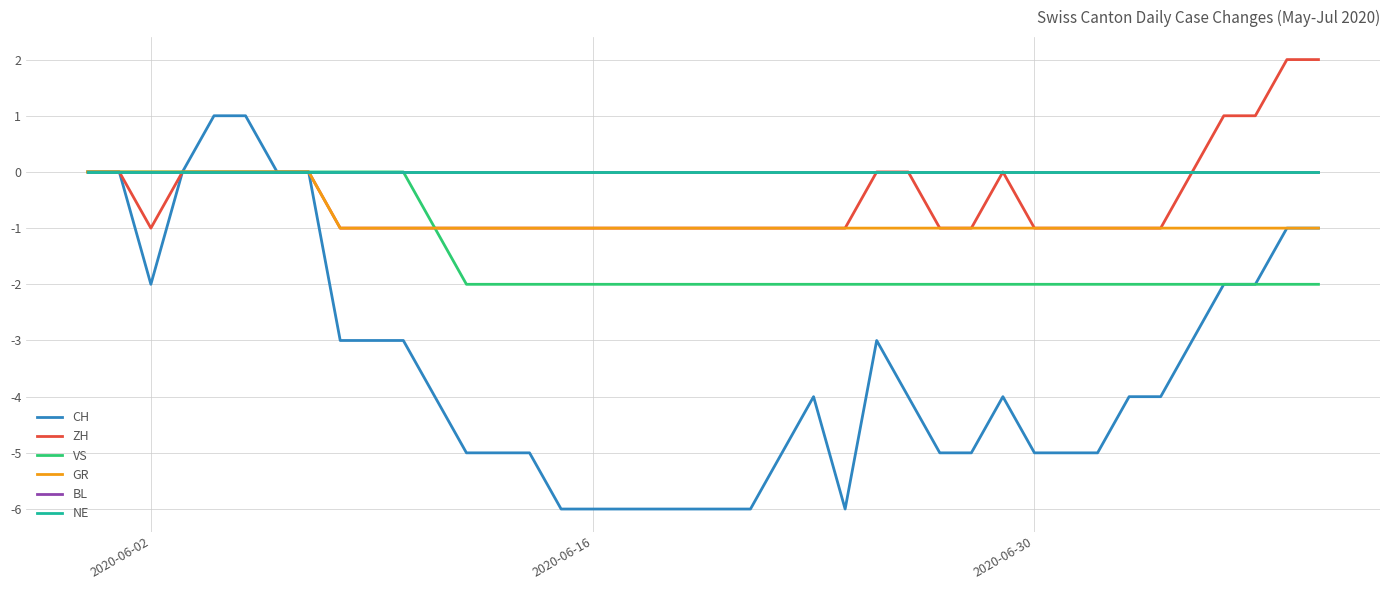

At which label does NE reach its peak?

2020-06-02